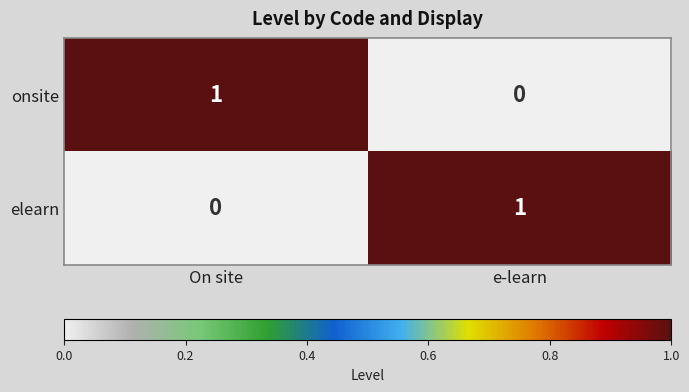

Reading left to right, what are all the values shown in this chart?

onsite: 1	0
elearn: 0	1